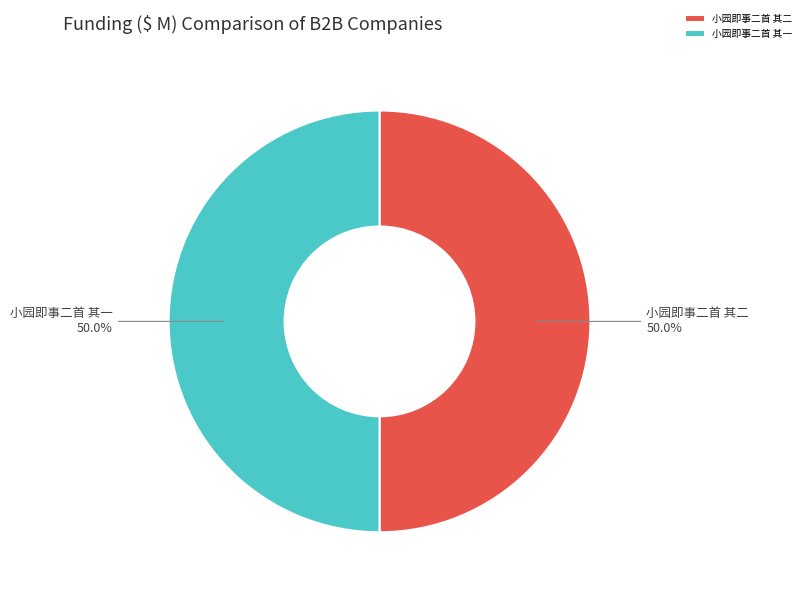

Combined, what portion of the pie is 小园即事二首 其一 and 小园即事二首 其二?

100.0%